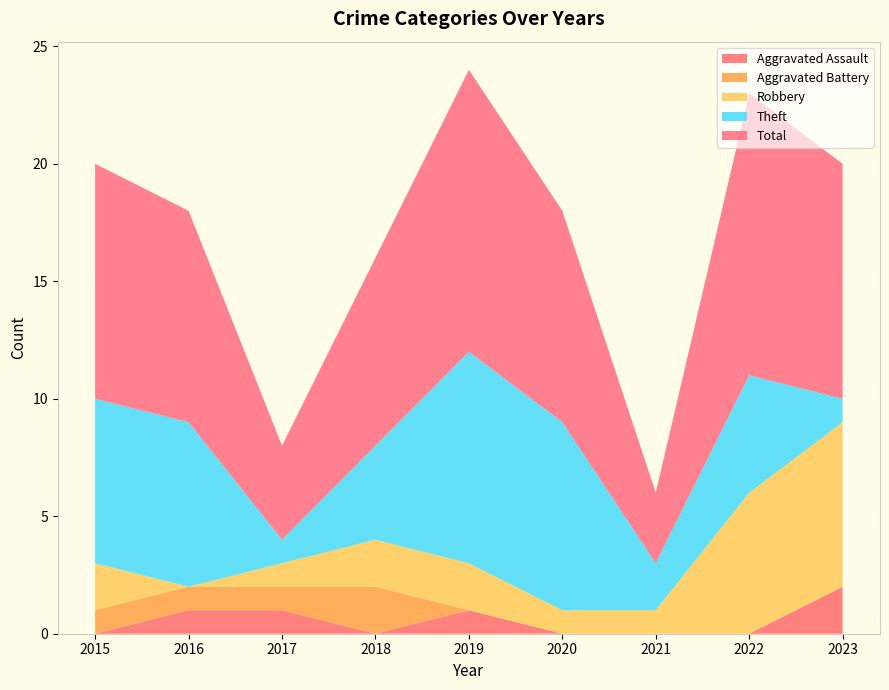

Reading left to right, transcribe all the data shown in this chart.

Aggravated Assault: 0	1	1	0	1	0	0	0	2
Aggravated Battery: 1	1	1	2	0	0	0	0	0
Robbery: 2	0	1	2	2	1	1	6	7
Theft: 7	7	1	4	9	8	2	5	1
Total: 10	9	4	8	12	9	3	12	10